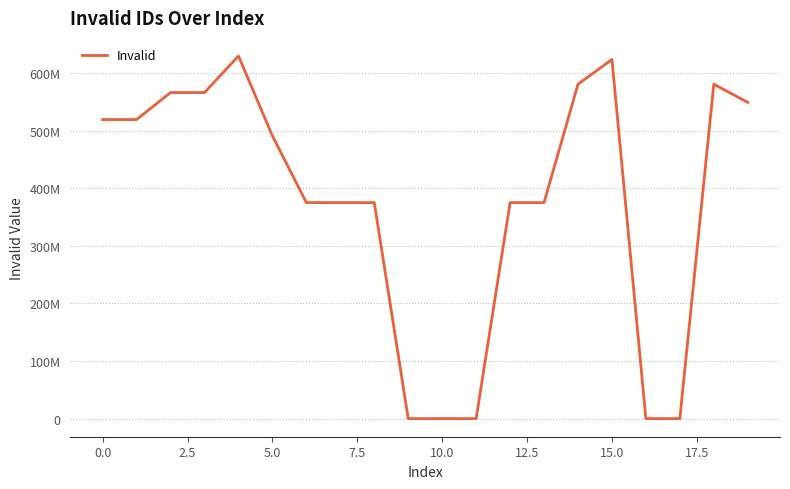

Does the chart display data point markers on the line(s)?

No